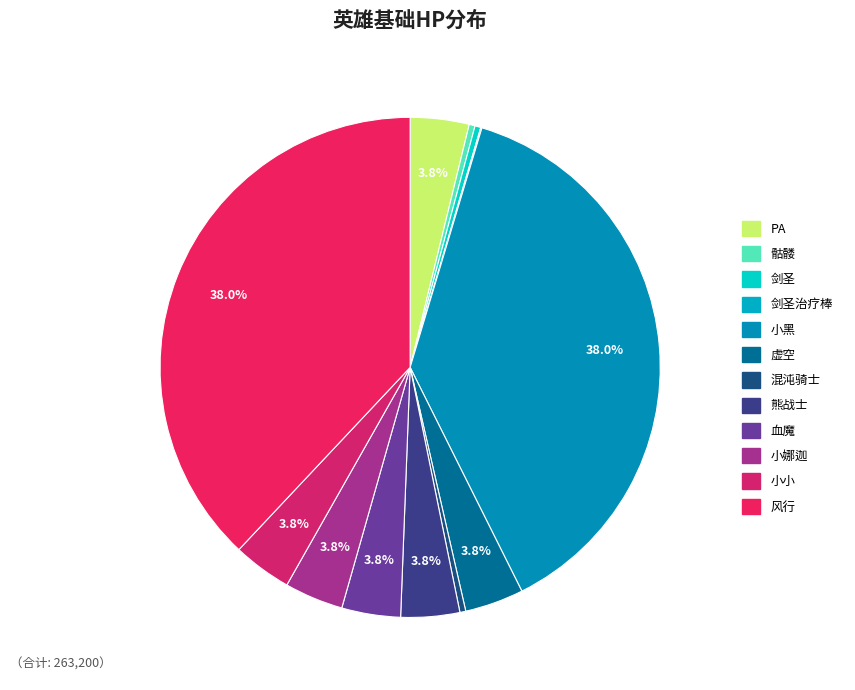

Count the number of slices in the pie.

12